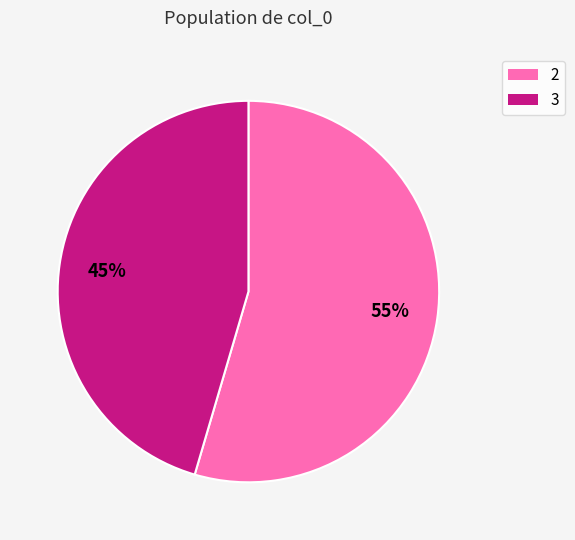

Is the sum of 2 and 3 greater than half?

Yes